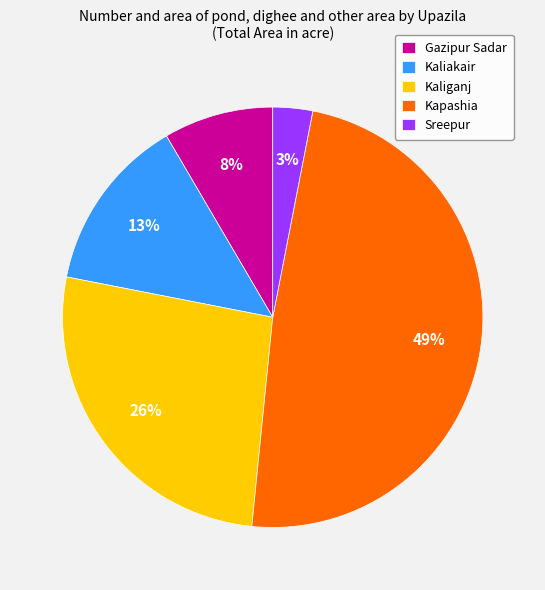

To the nearest percent, what is the average slice percentage?

20%